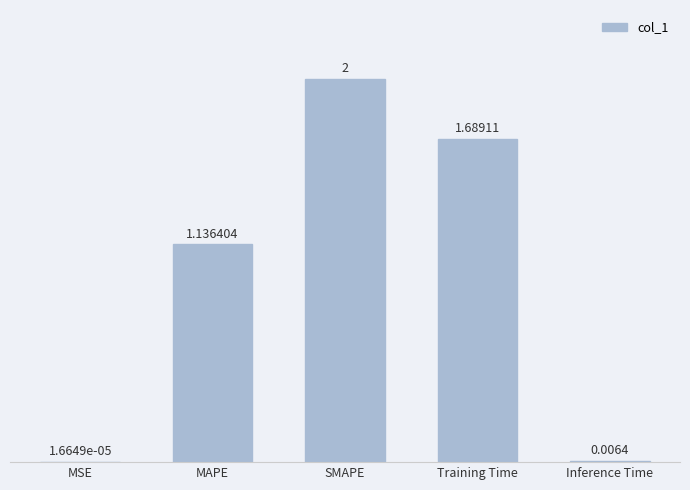

Where is the data nearest to the value 1?

MAPE